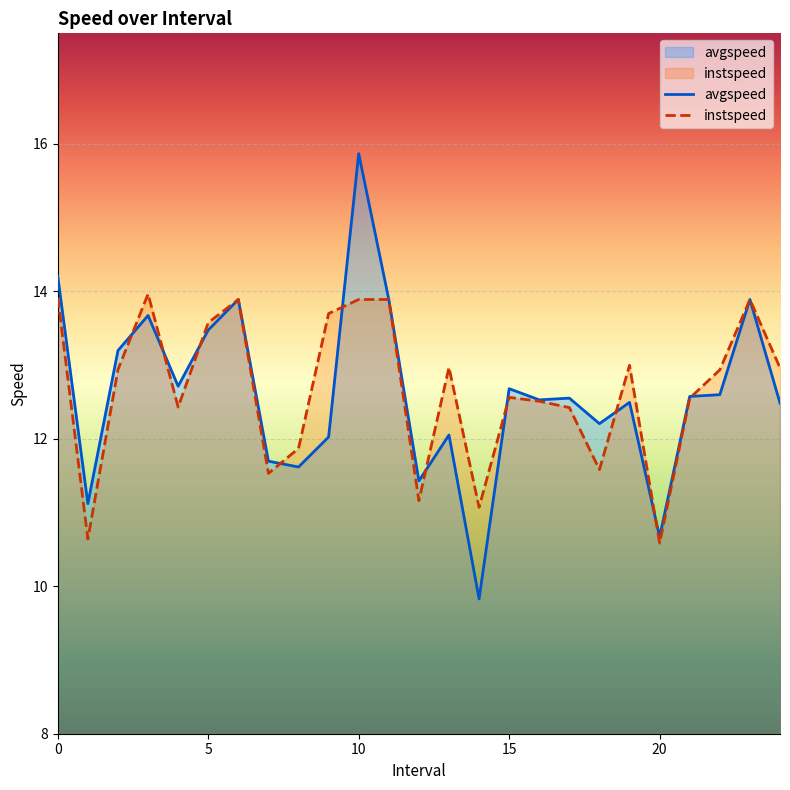

List the series in order of their peak value, lowest first.

instspeed, avgspeed